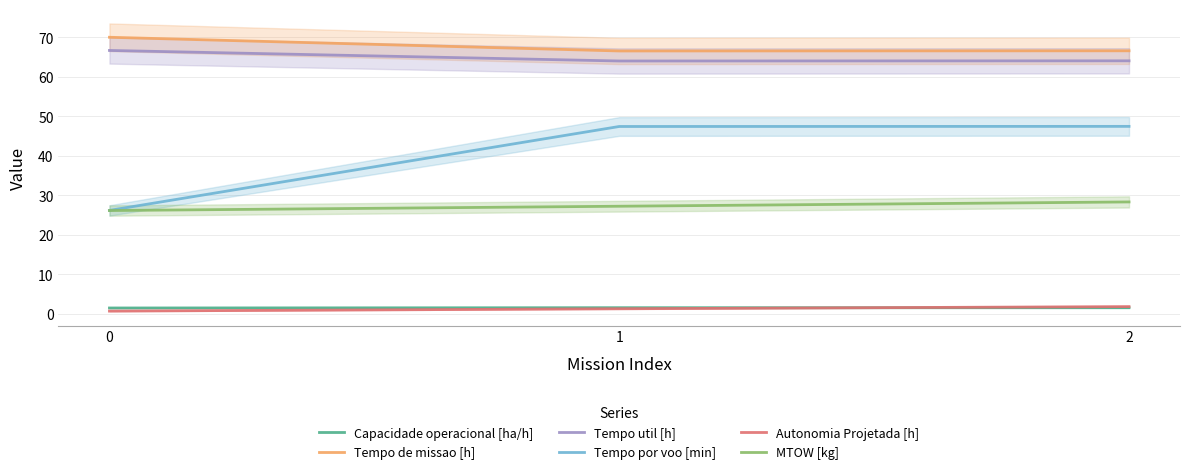

What is the highest value of the Autonomia Projetada [h] series?

1.8